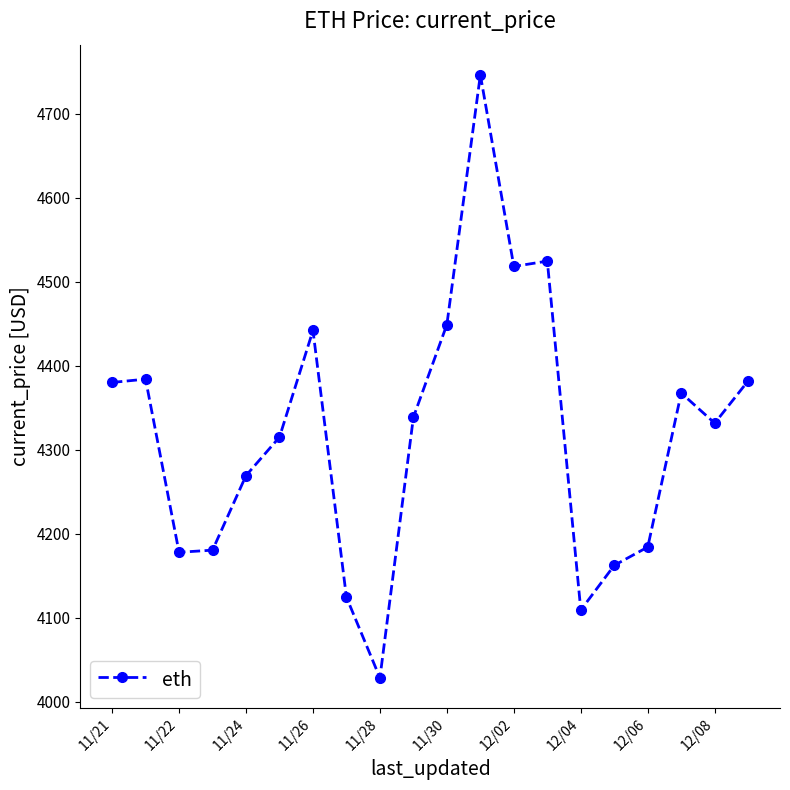

What is the maximum value shown in the chart?

4746.4